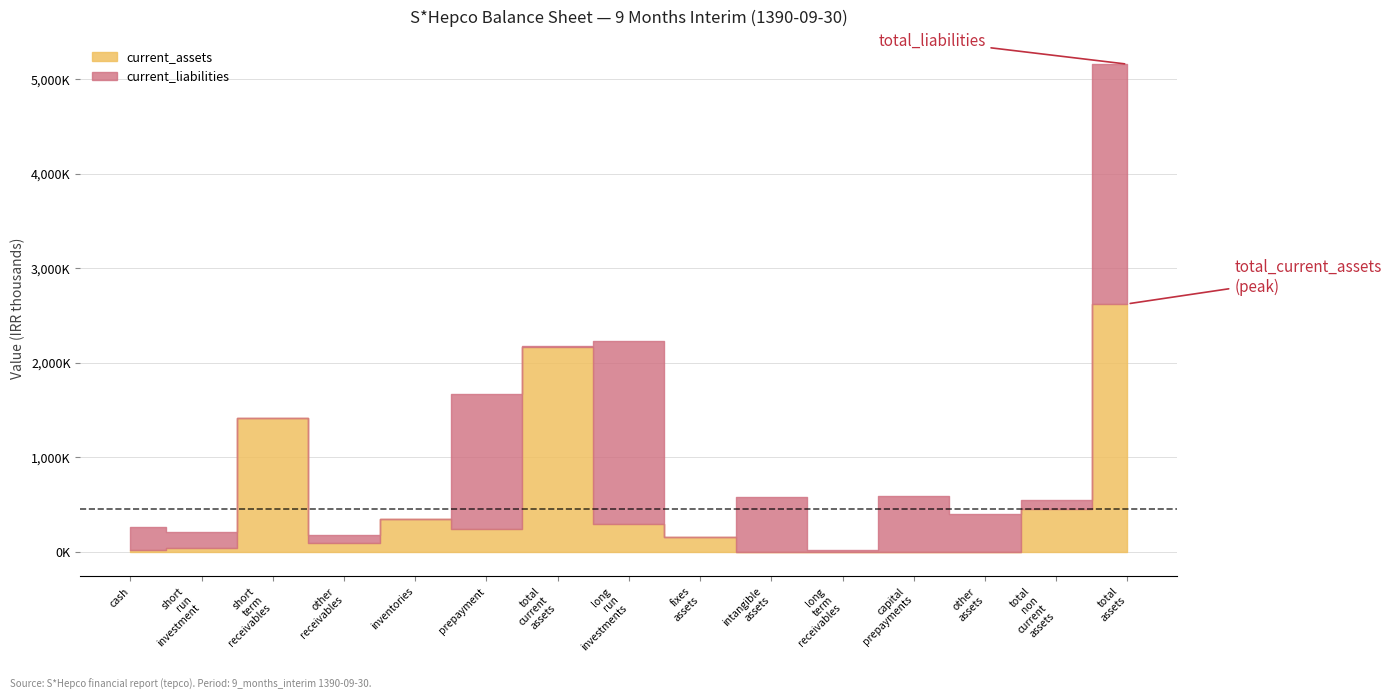

What is the label of the 5th point from the left?

inventories